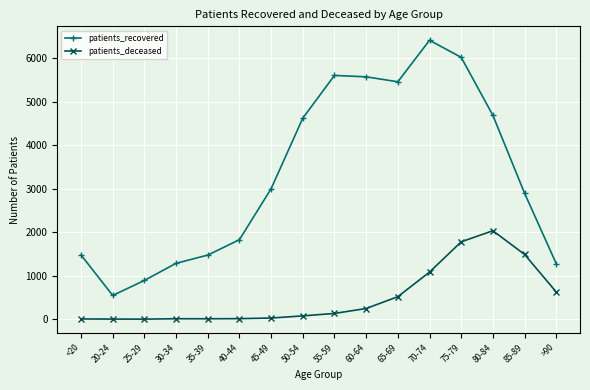

Between 50-54 and 85-89, which series saw the biggest shift?

patients_recovered